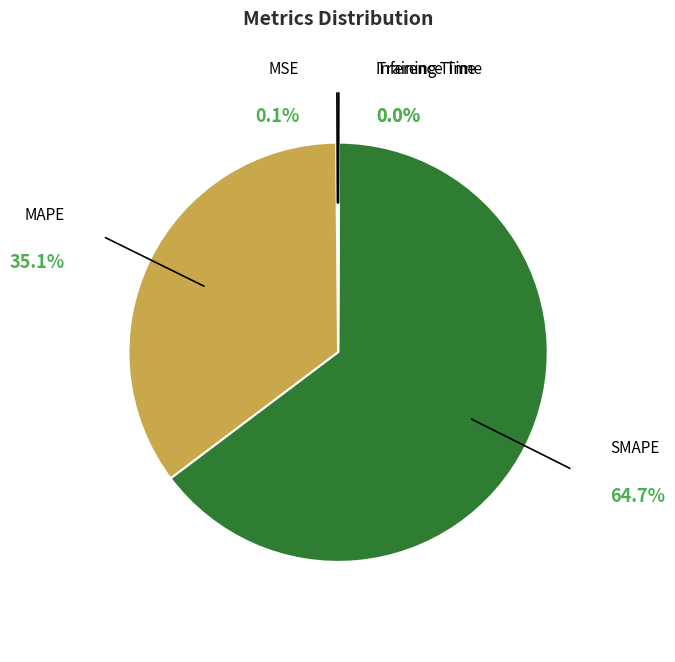

True or false: SMAPE accounts for 65% of the total.

True